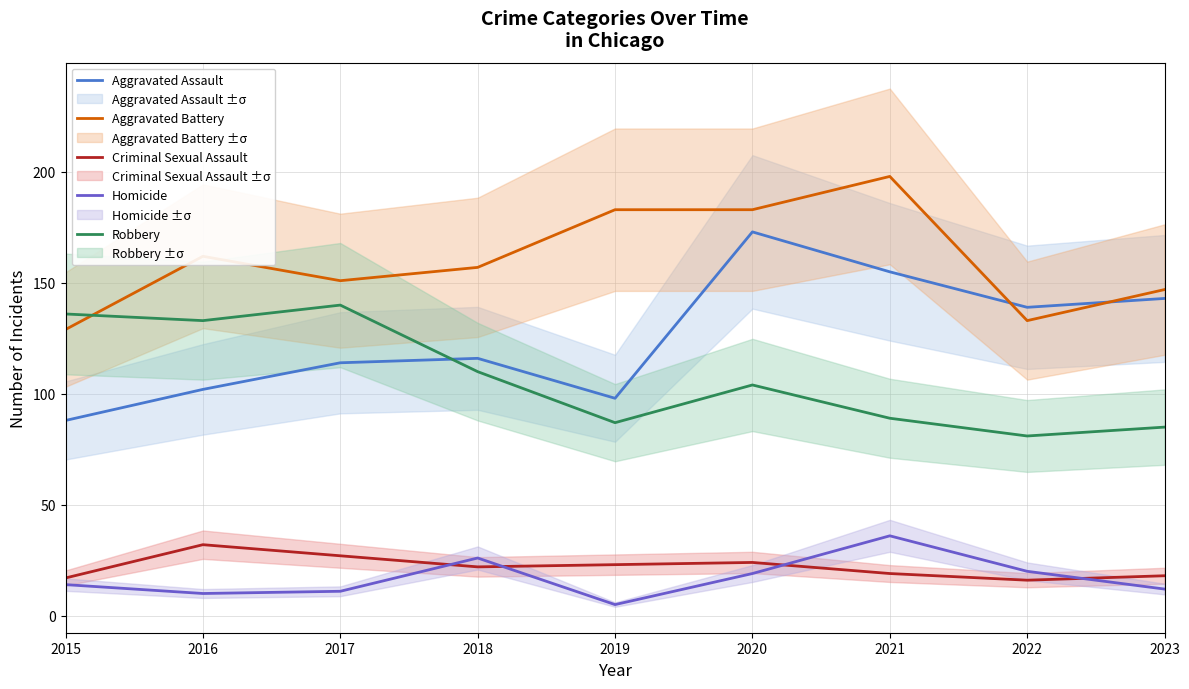

Reading left to right, what are all the values shown in this chart?

Aggravated Assault: 2015=88	2016=102	2017=114	2018=116	2019=98	2020=173	2021=155	2022=139	2023=143
Aggravated Battery: 2015=129	2016=162	2017=151	2018=157	2019=183	2020=183	2021=198	2022=133	2023=147
Criminal Sexual Assault: 2015=17	2016=32	2017=27	2018=22	2019=23	2020=24	2021=19	2022=16	2023=18
Homicide: 2015=14	2016=10	2017=11	2018=26	2019=5	2020=19	2021=36	2022=20	2023=12
Robbery: 2015=136	2016=133	2017=140	2018=110	2019=87	2020=104	2021=89	2022=81	2023=85